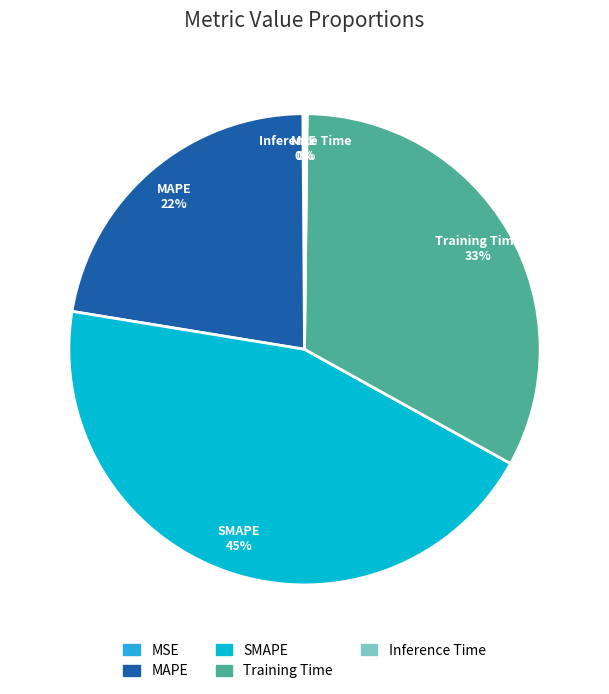

Is it true that Training Time is 33% of the pie?

True